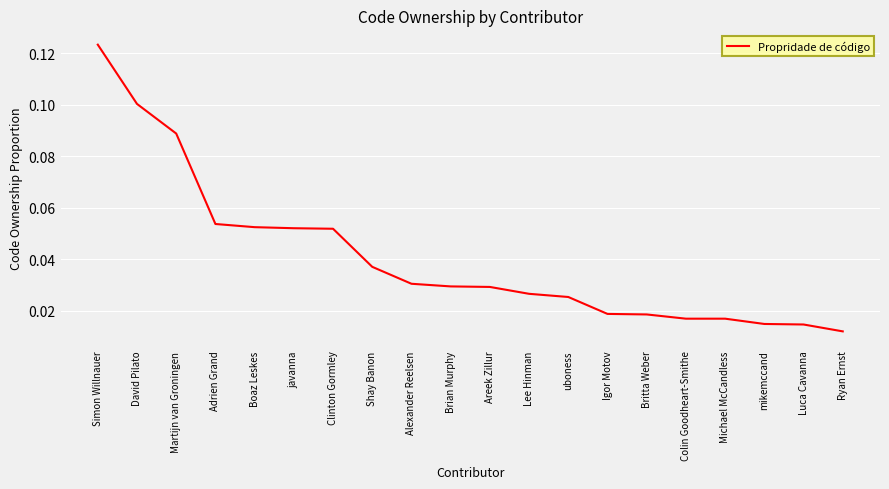

At which category does the chart reach its peak across all series?

Simon Willnauer